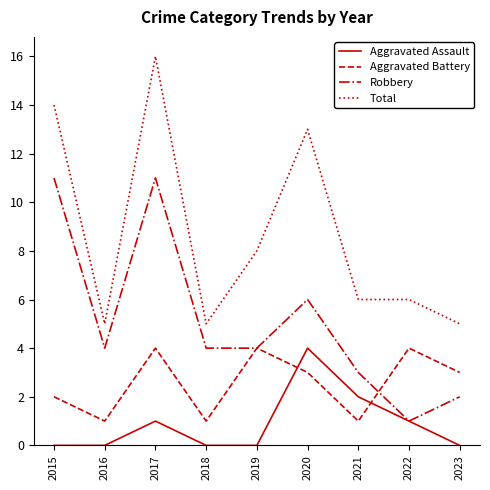

True or false: Aggravated Assault and Aggravated Battery intersect in this chart.

True